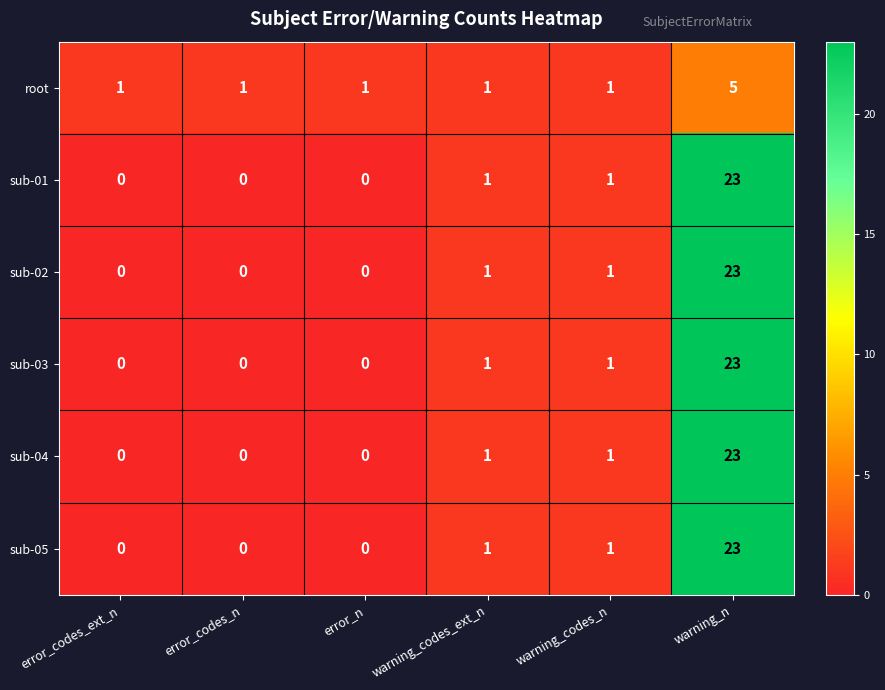

What is the greatest value displayed?

23